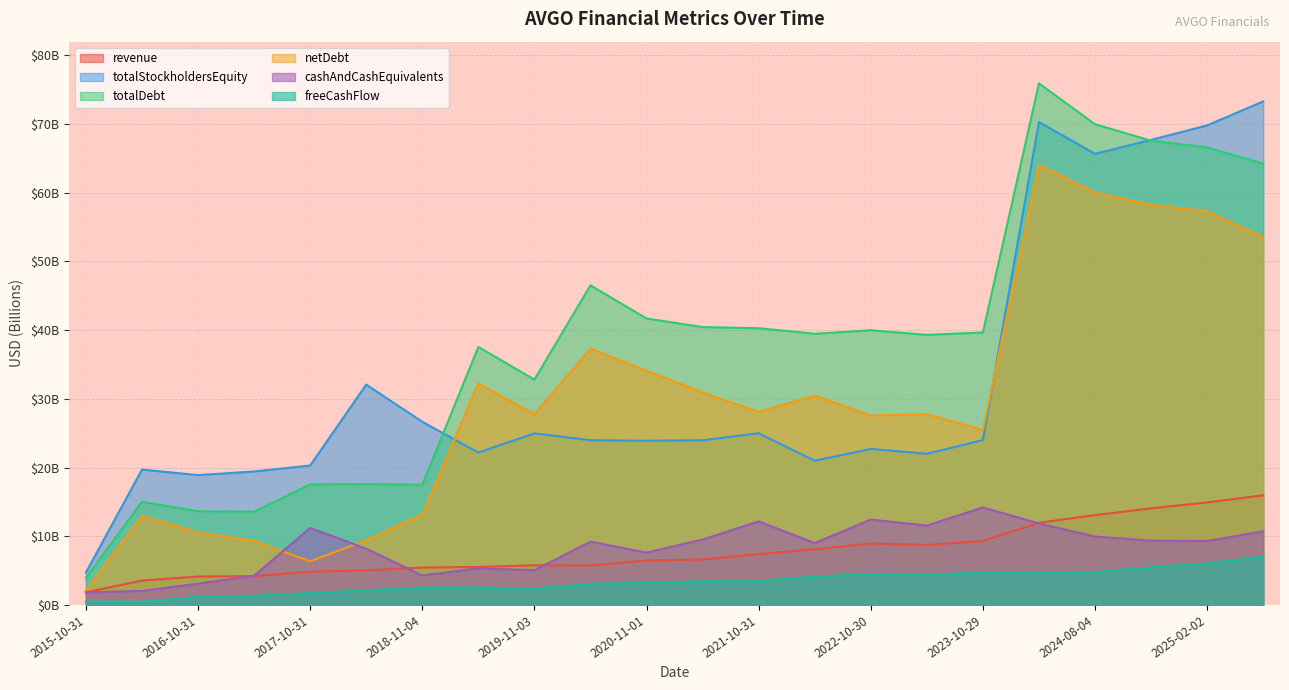

Which category has the highest value in the totalStockholdersEquity series?

2025-08-03